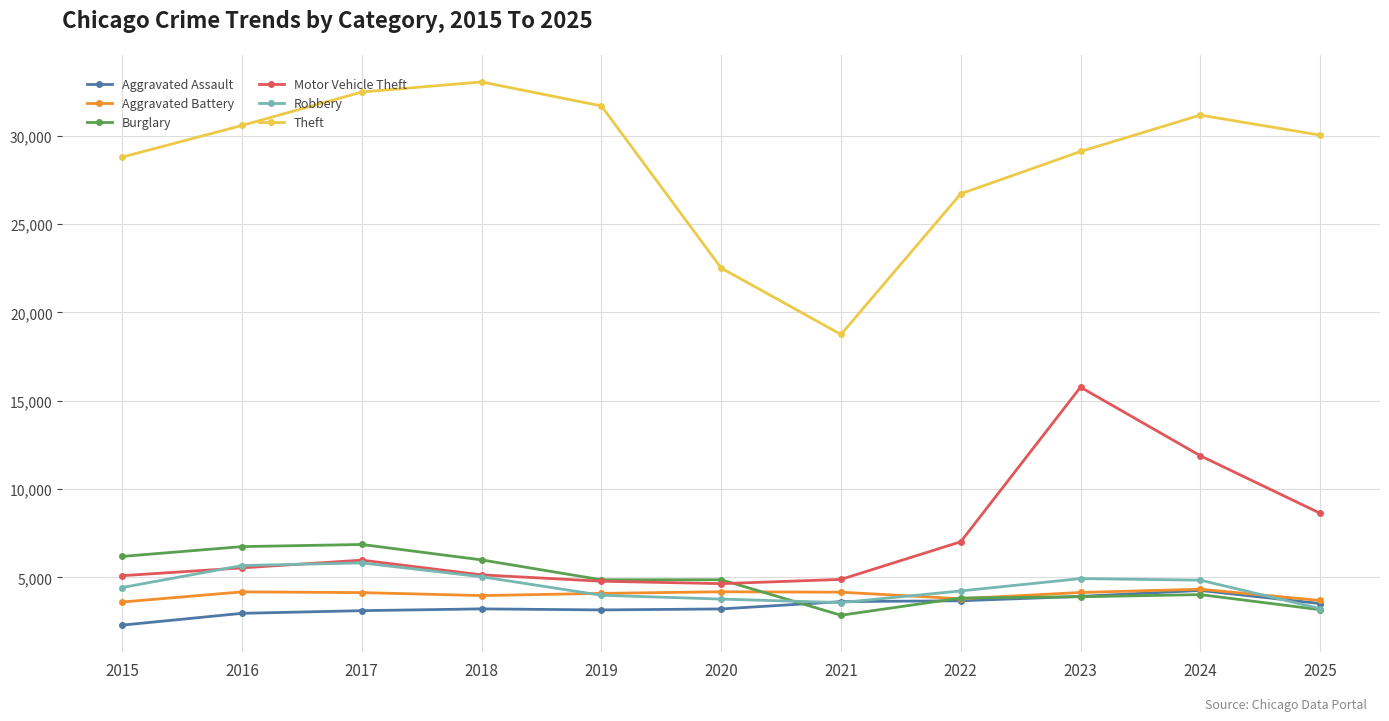

How many lines are shown in the chart?

6